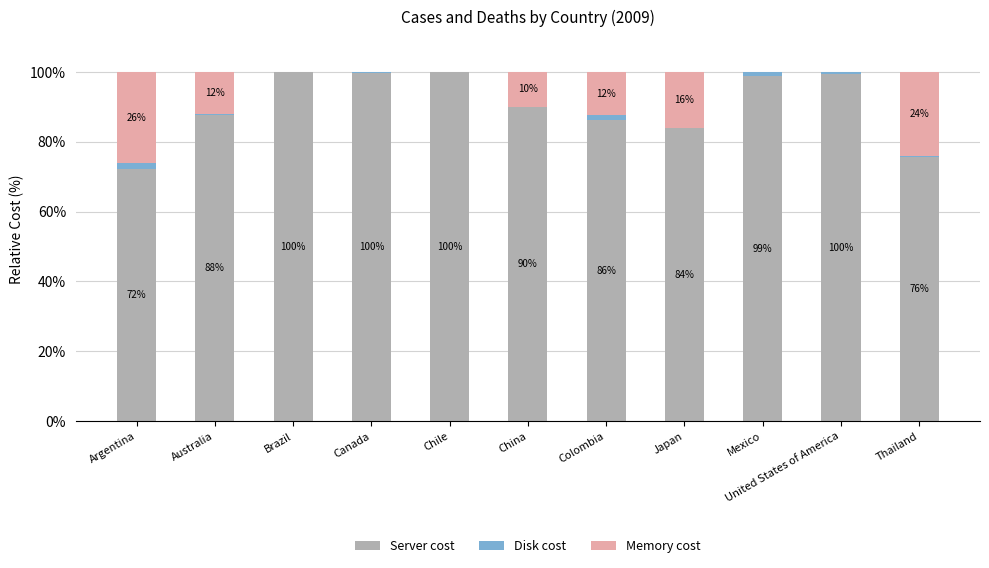

Does the chart contain stacked bars?

Yes